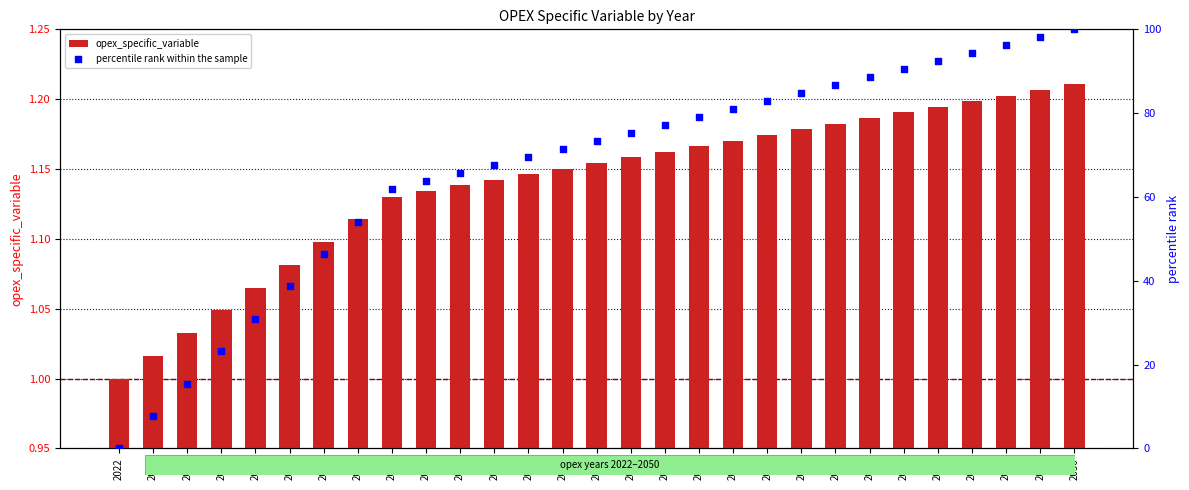

Which series reaches the minimum Y coordinate?

percentile rank within the sample